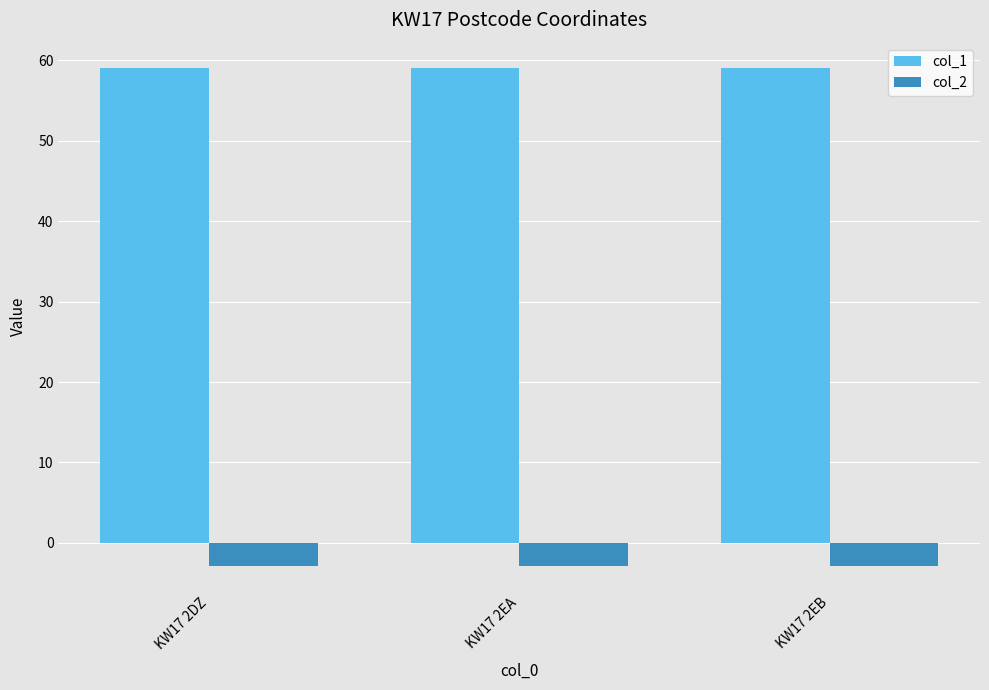

What is the maximum value shown in the chart?

59.1